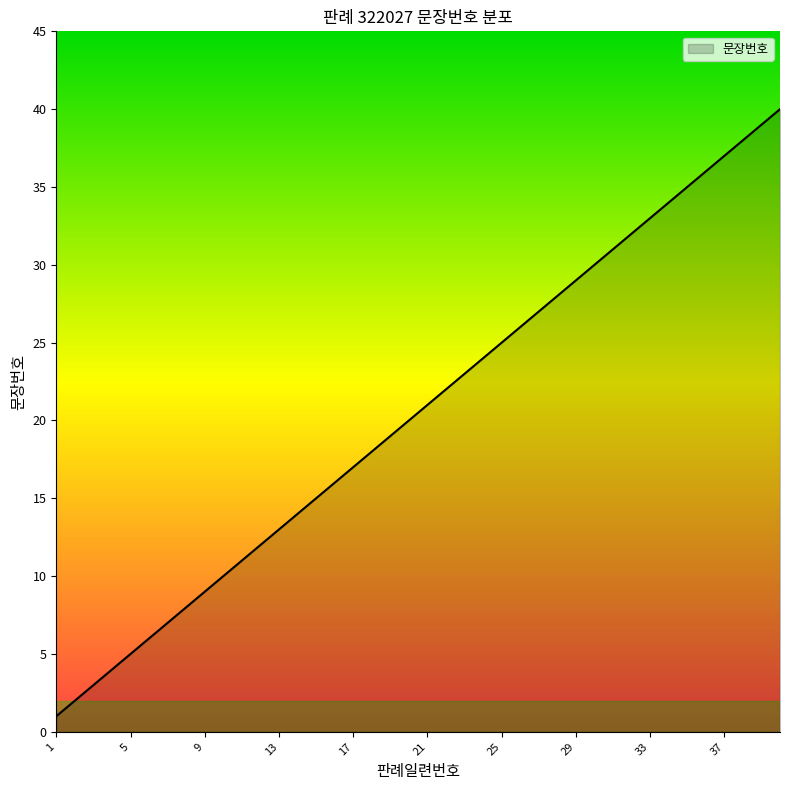

What is the difference between the maximum and minimum values?

39